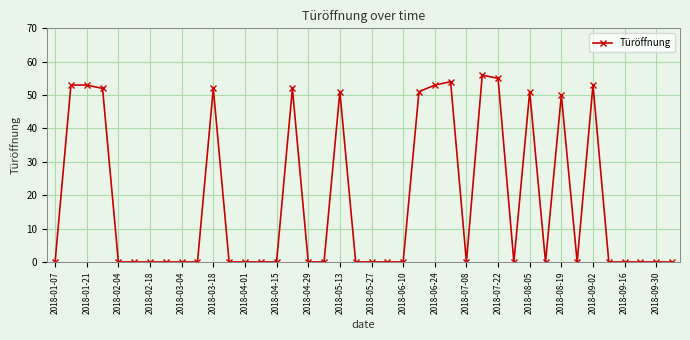

What is the greatest value displayed?

56